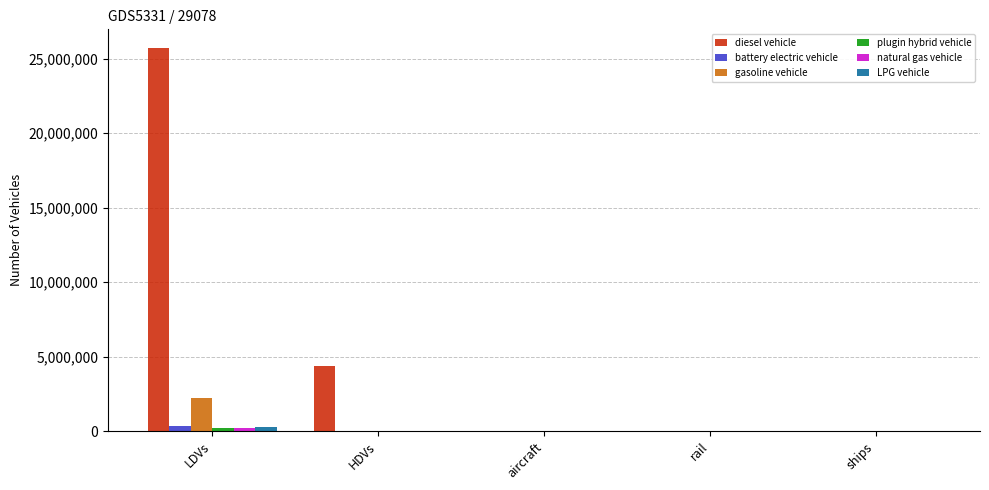

At which label does diesel vehicle first exceed 1904?

LDVs